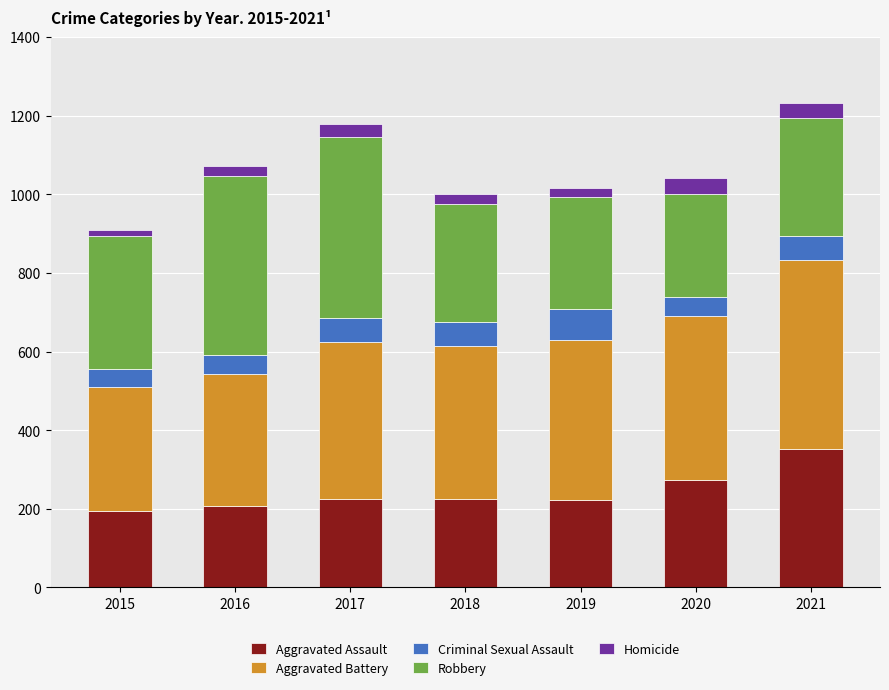

How many categories are shown in the chart?

7